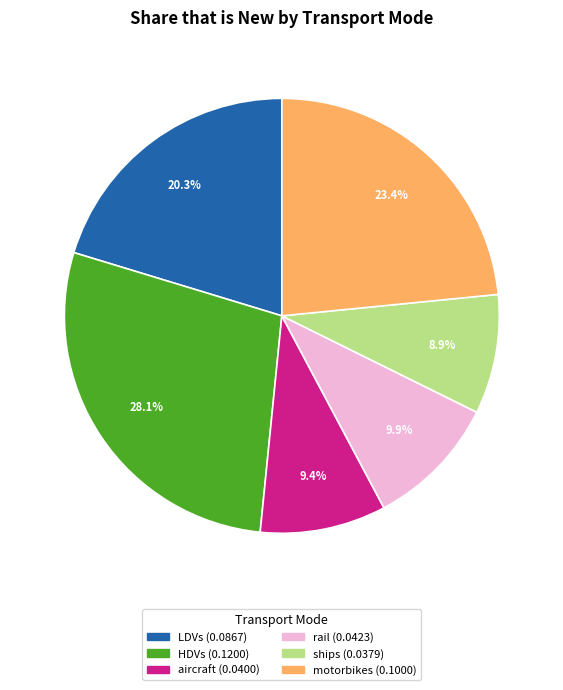

Is there any slice that represents more than half of the pie?

No